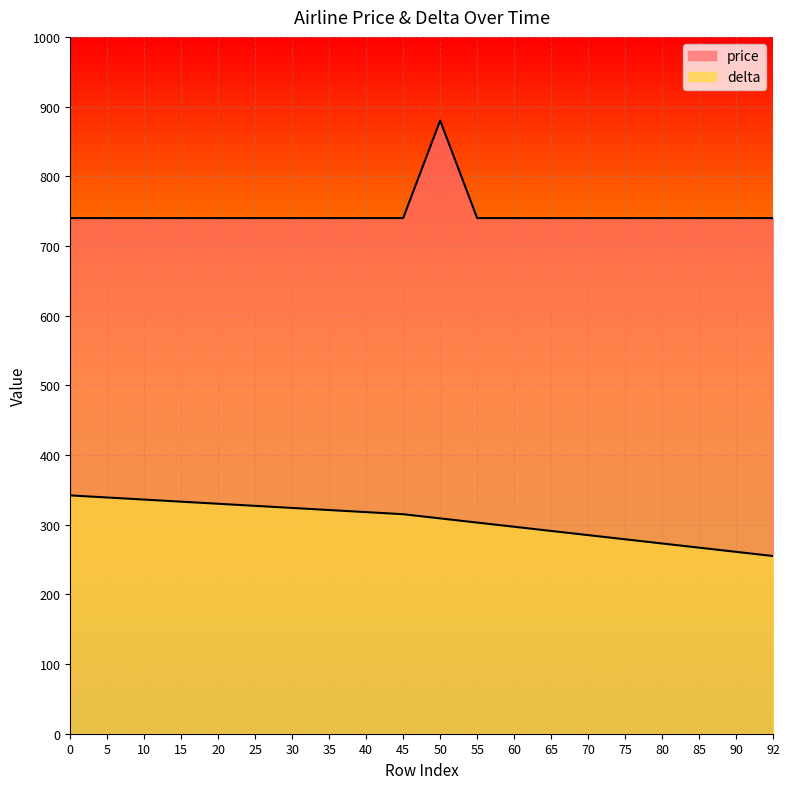

Which series has the widest spread of values?

price